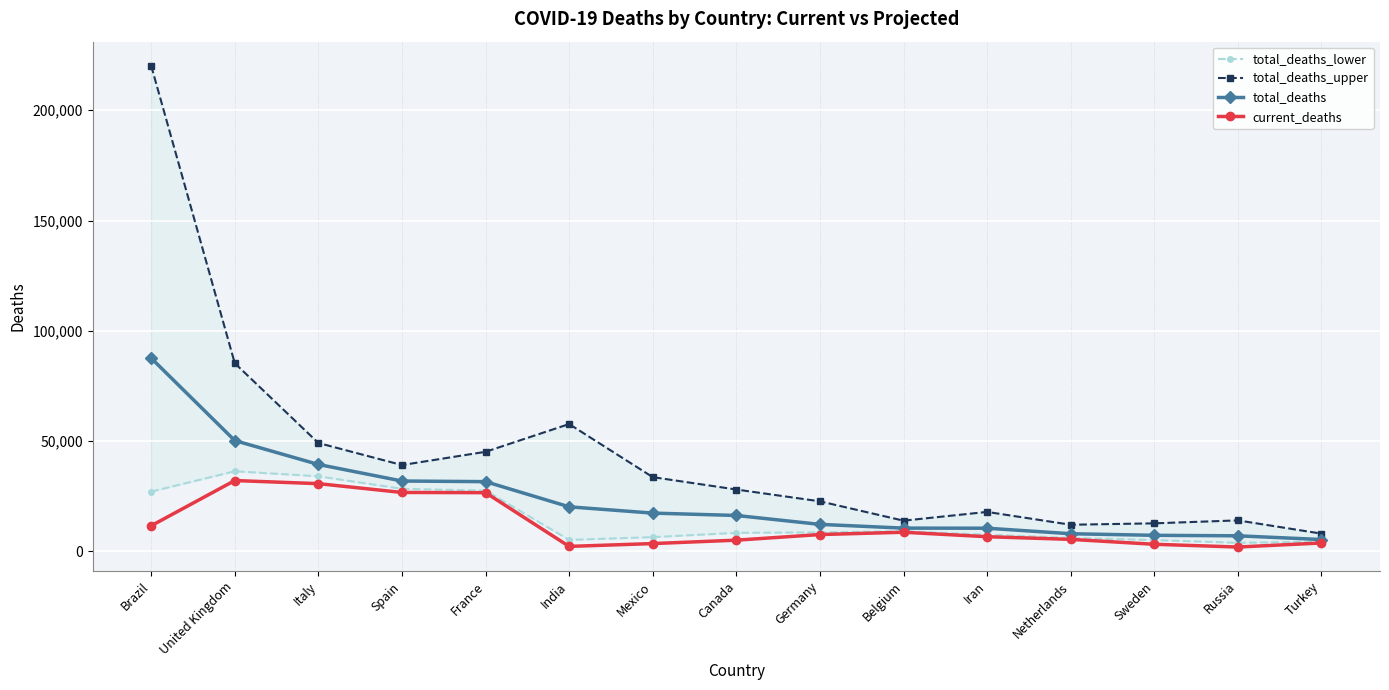

Reading left to right, extract all data points from this chart.

total_deaths_lower: 27128	36352	34067	28403	27586	5239	6489	8444	8656	9182	7576	6136	5160	3913	4468
total_deaths_upper: 220169	85328	49168	39162	45171	57750	33691	28074	22722	13957	17927	12107	12747	14085	8072
total_deaths: 87635	50265	39435	31928	31643	20236	17383	16313	12276	10577	10536	8037	7316	7094	5403
current_deaths: 11653	32141	30739	26744	26646	2294	3573	5115	7661	8707	6685	5475	3256	2009	3841